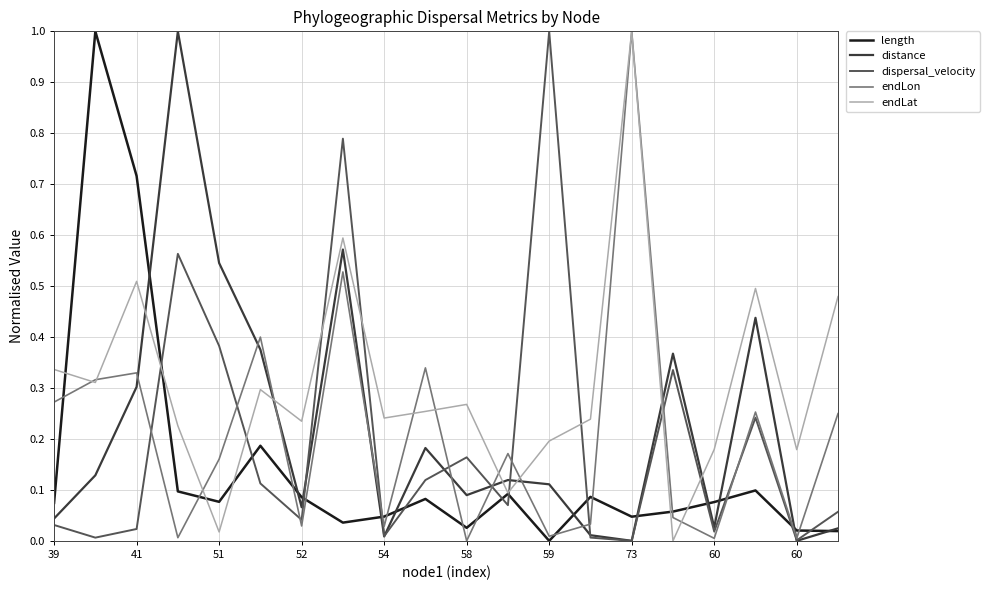

What is the greatest value displayed?

1.0